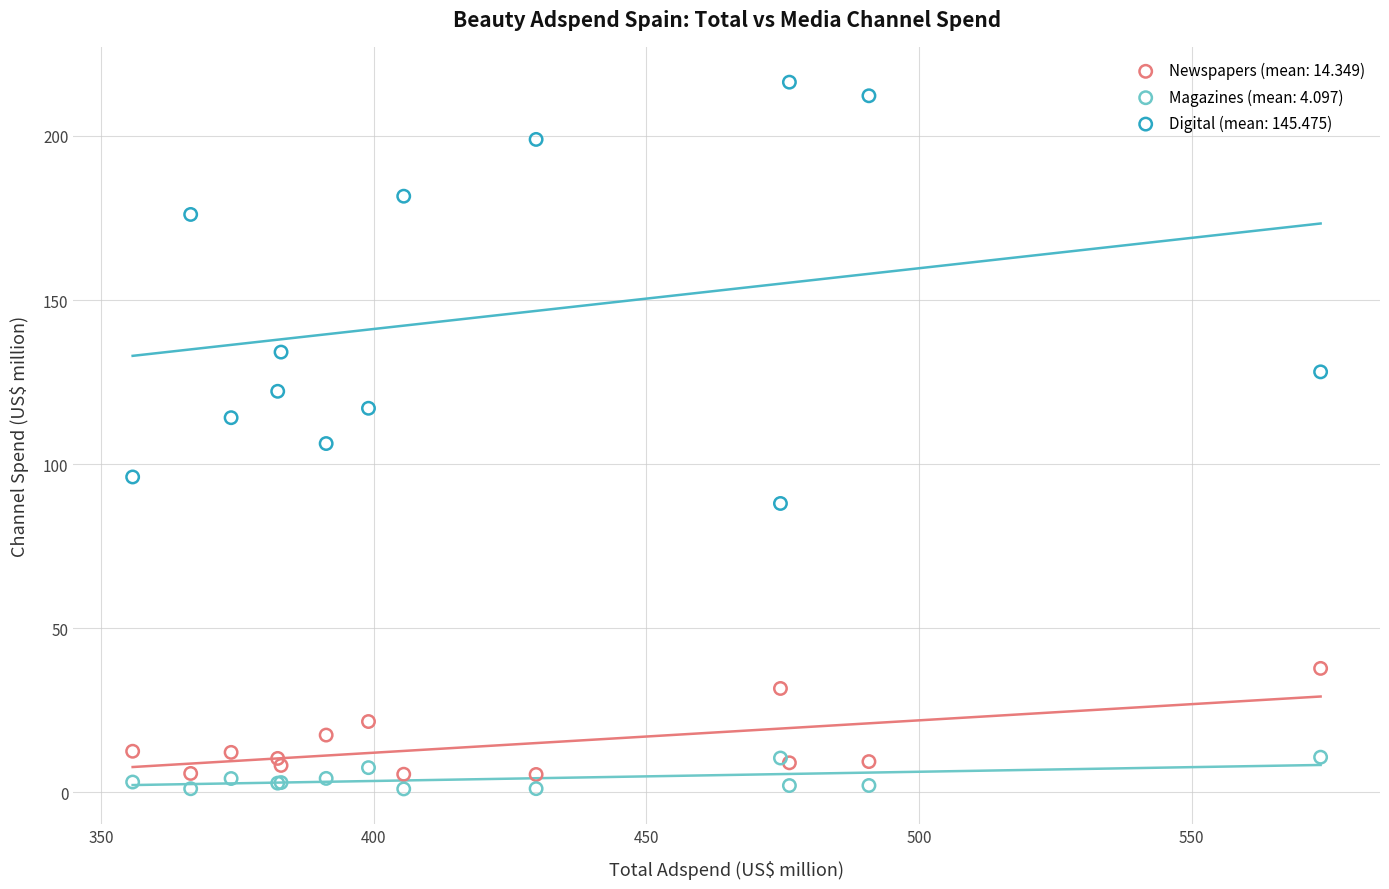

In the Digital (mean: 145.475) series, what Y value is closest to 152?

134.1